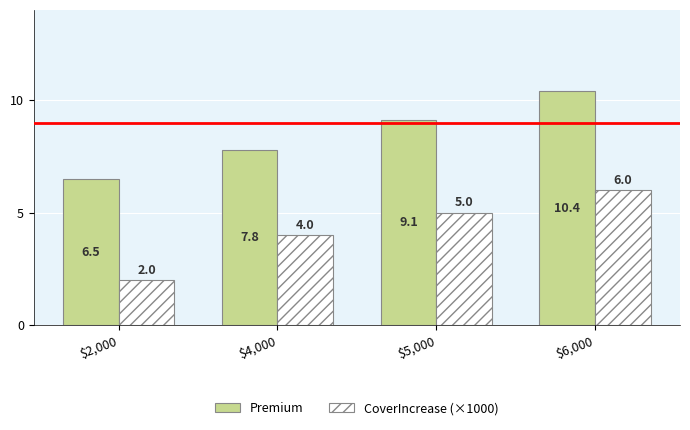

What is the value of the CoverIncrease (×1000) bar at the 3rd from the left?

5.0